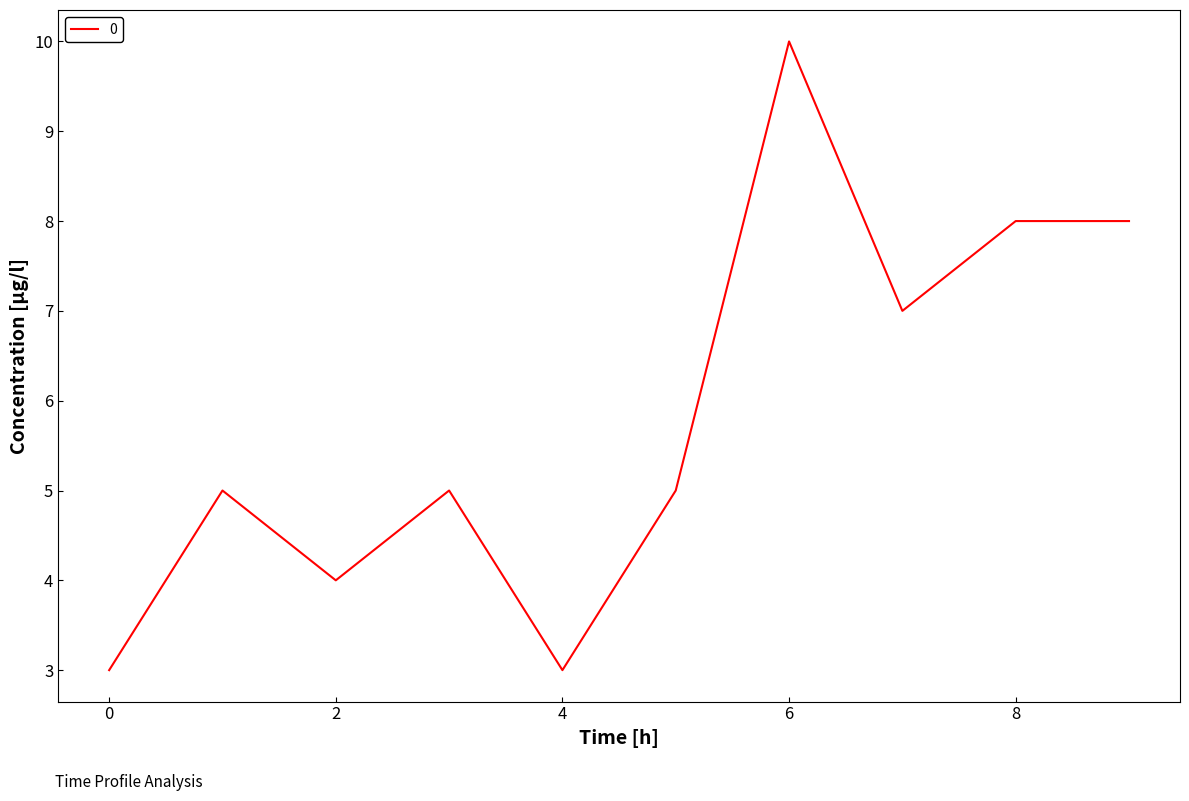

What is the greatest value displayed?

10